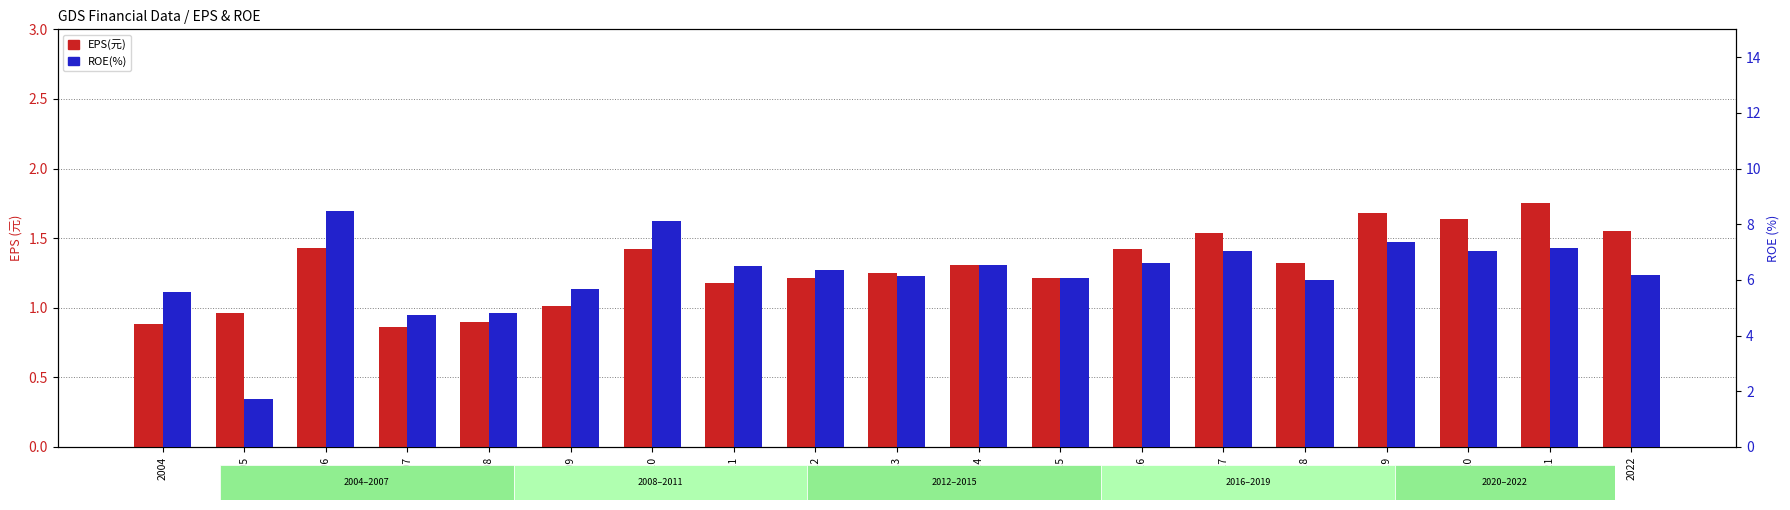

List the series in order of their peak value, highest first.

ROE(%), EPS(元)